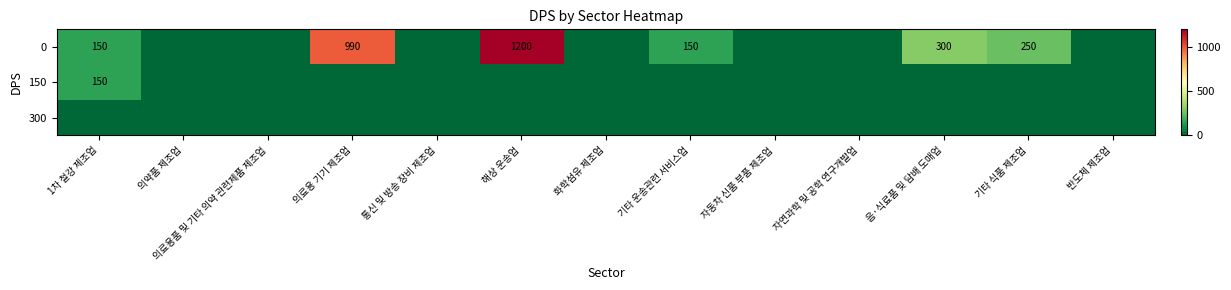

Is it true that 0 equals 150 at 기타 운송관련 서비스업?

True